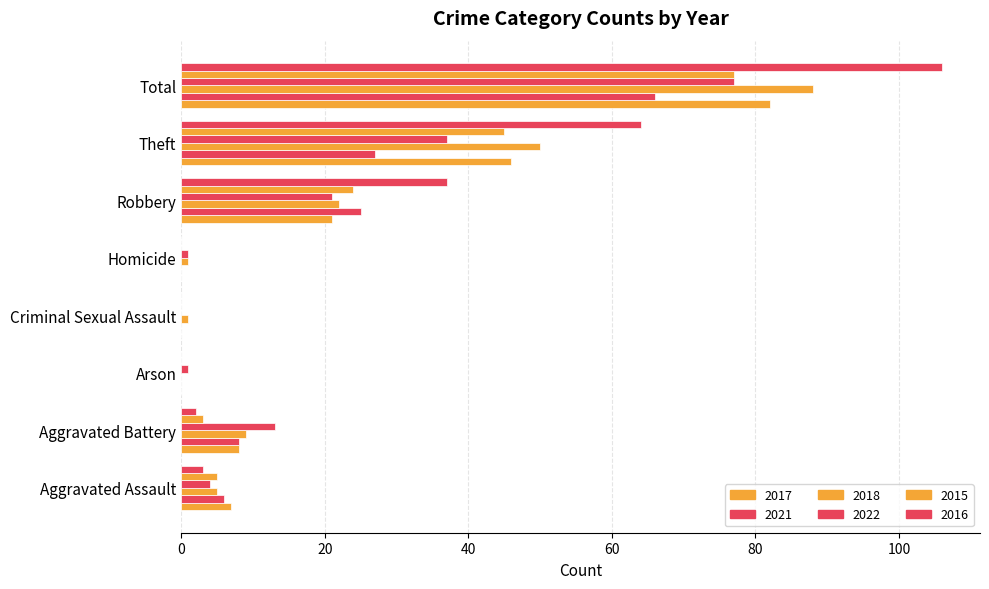

List the labels in order of 2015 value, smallest first.

Arson, Criminal Sexual Assault, Homicide, Aggravated Battery, Aggravated Assault, Robbery, Theft, Total